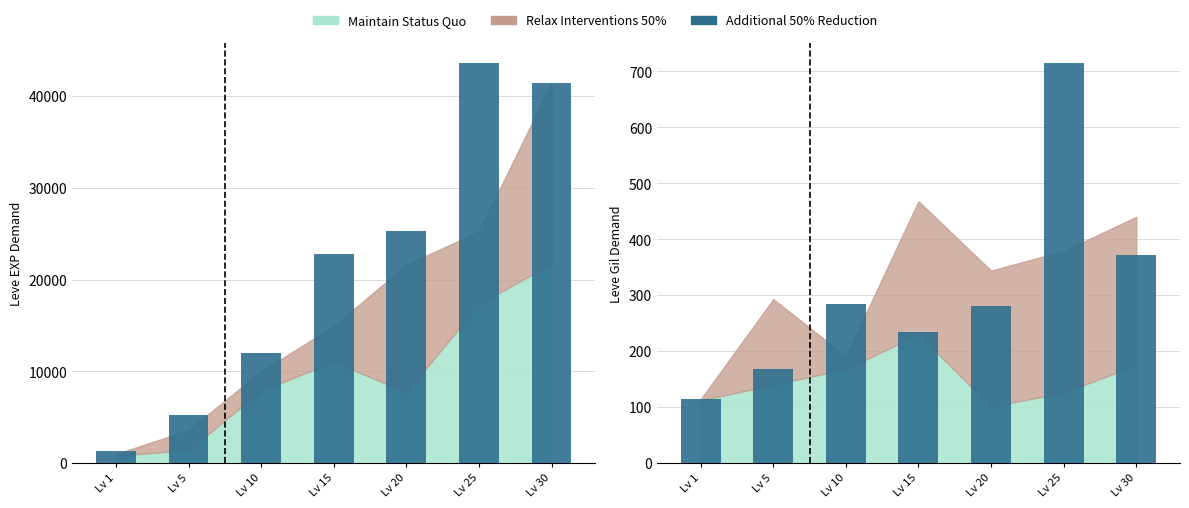

Where is the data nearest to the value 415?

Lv 30